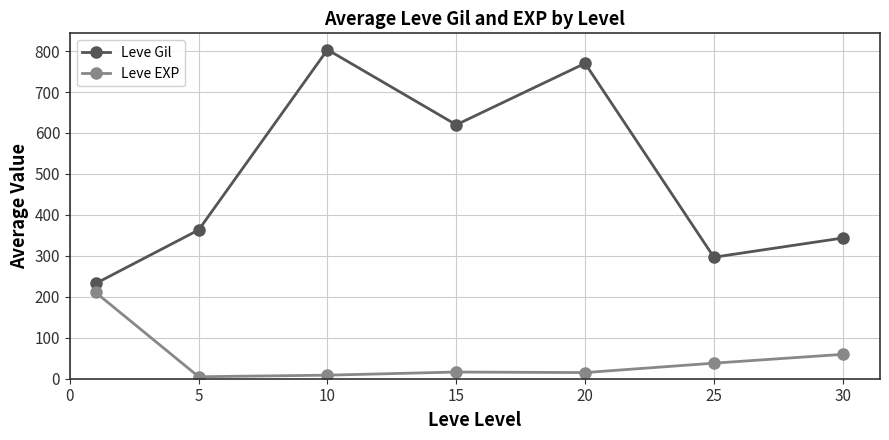

What is the highest value of the Leve EXP series?

210.7